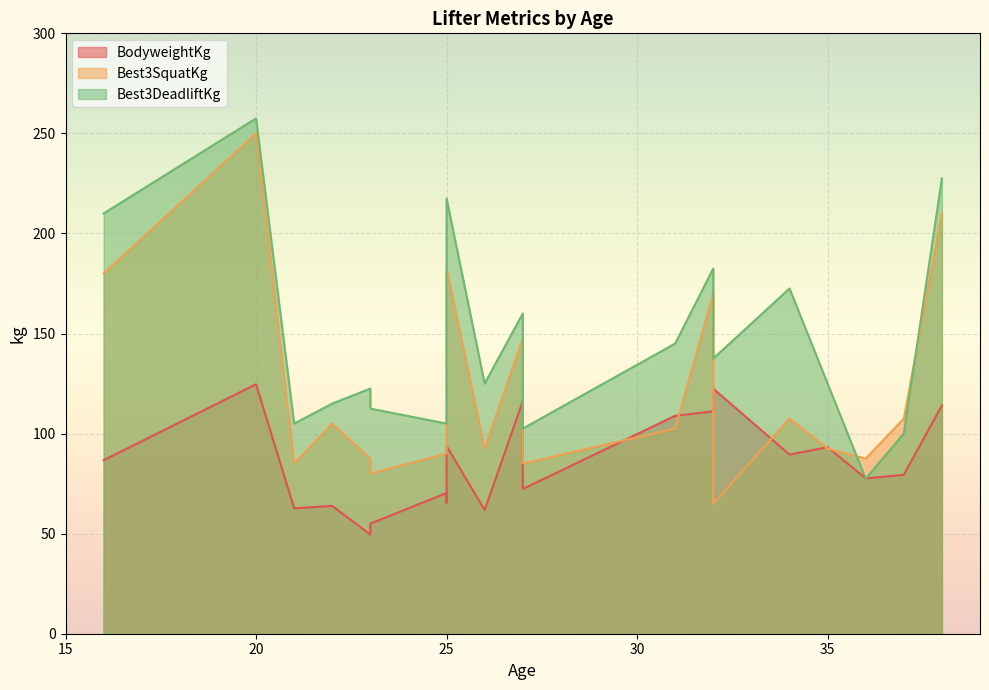

Rank the series by their maximum value, from lowest to highest.

BodyweightKg, Best3SquatKg, Best3DeadliftKg